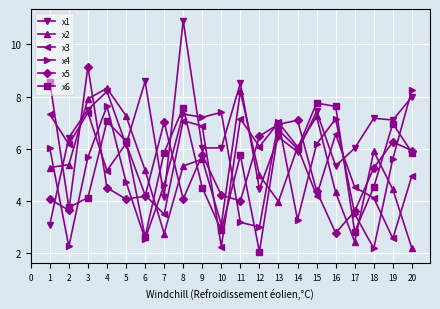

The x1 series shows 4.3 at 4. True or false?

False